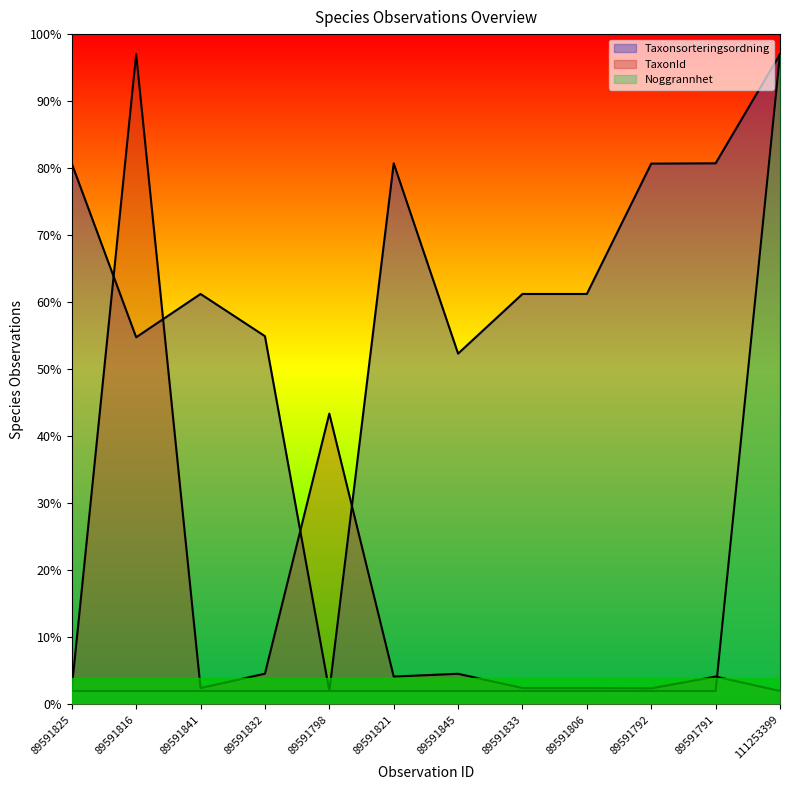

The value of Noggrannhet at 111253399 is 97.0. True or false?

True